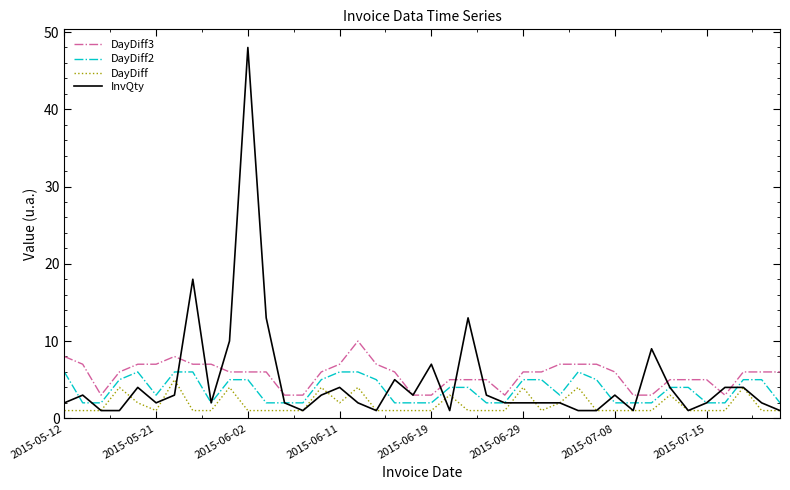

What is the average value of the DayDiff3 series?

6